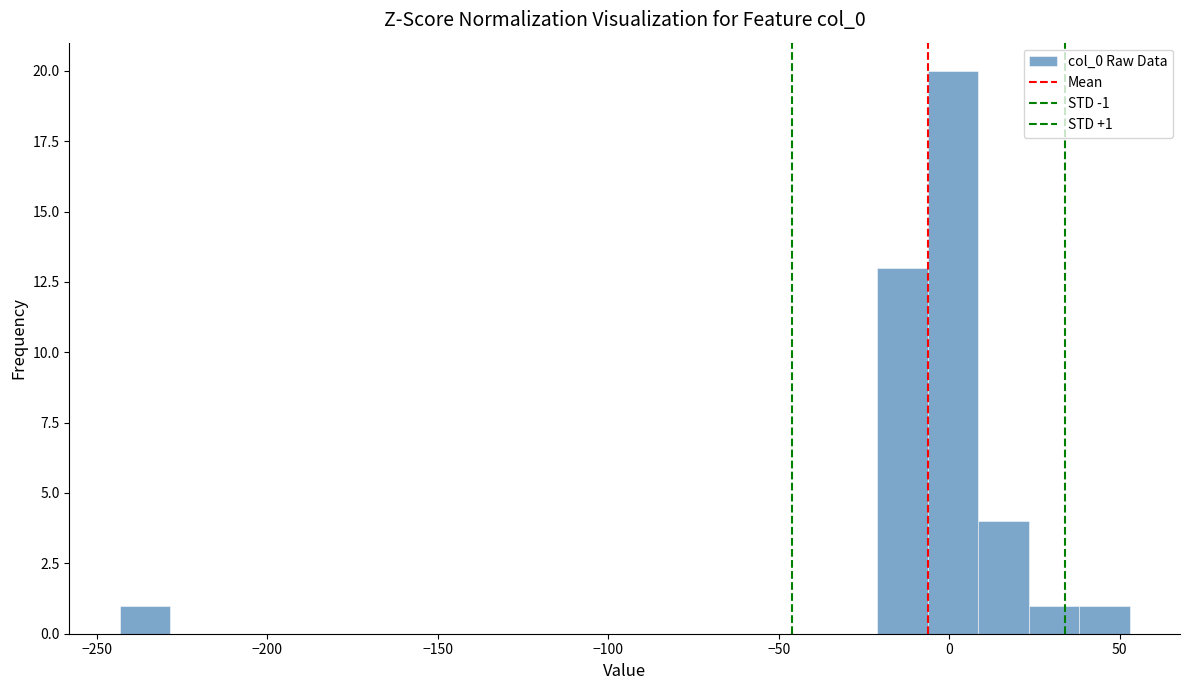

Around what value on the x-axis is the tallest bar? Give the approximate position of its centre, as read against the axis.

0